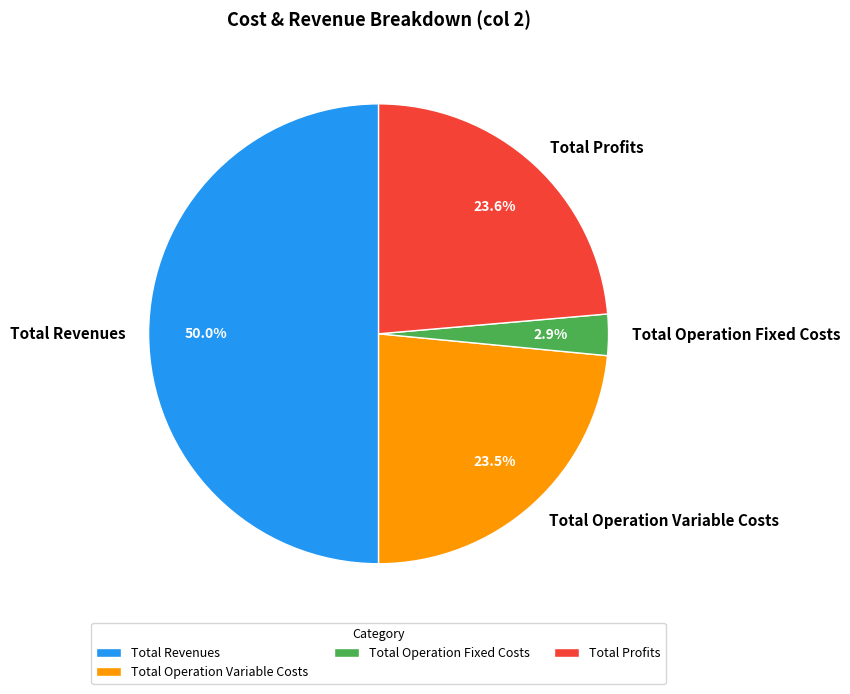

Between Total Revenues and Total Operation Variable Costs, which is larger?

Total Revenues